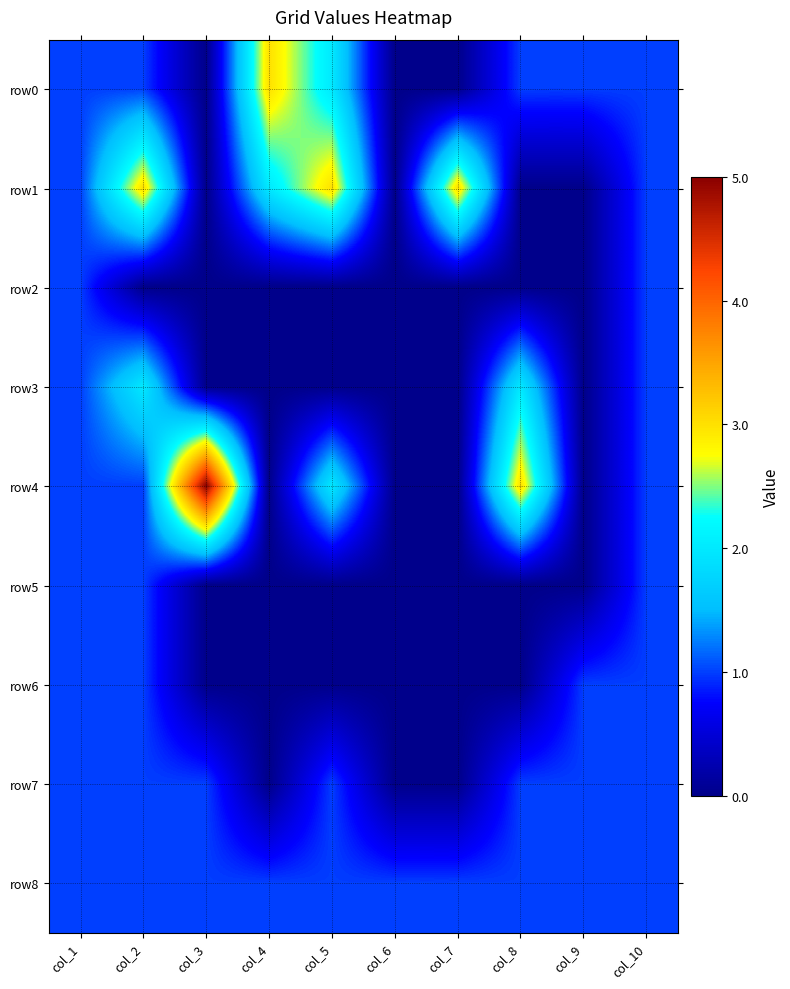

Which series has the largest range (max minus min)?

row4